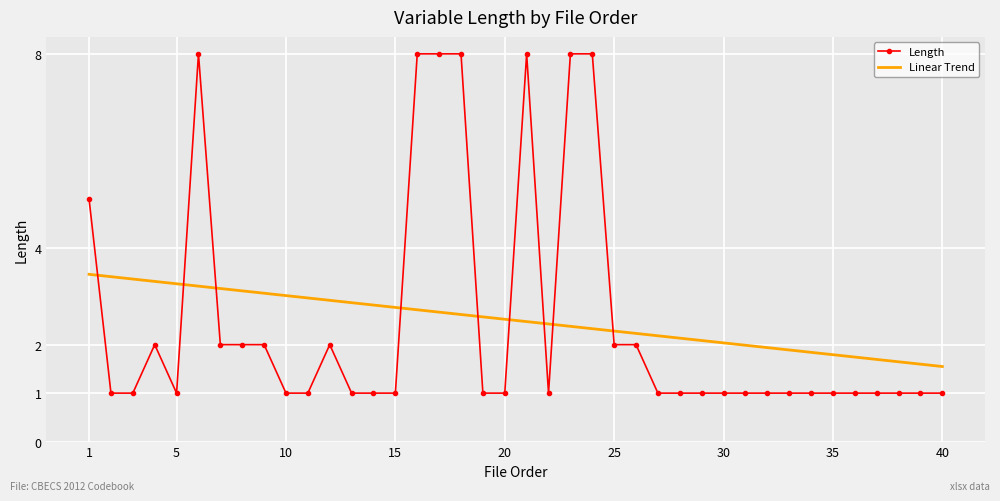

What is the difference between the maximum and minimum values in the Linear Trend series?

1.9